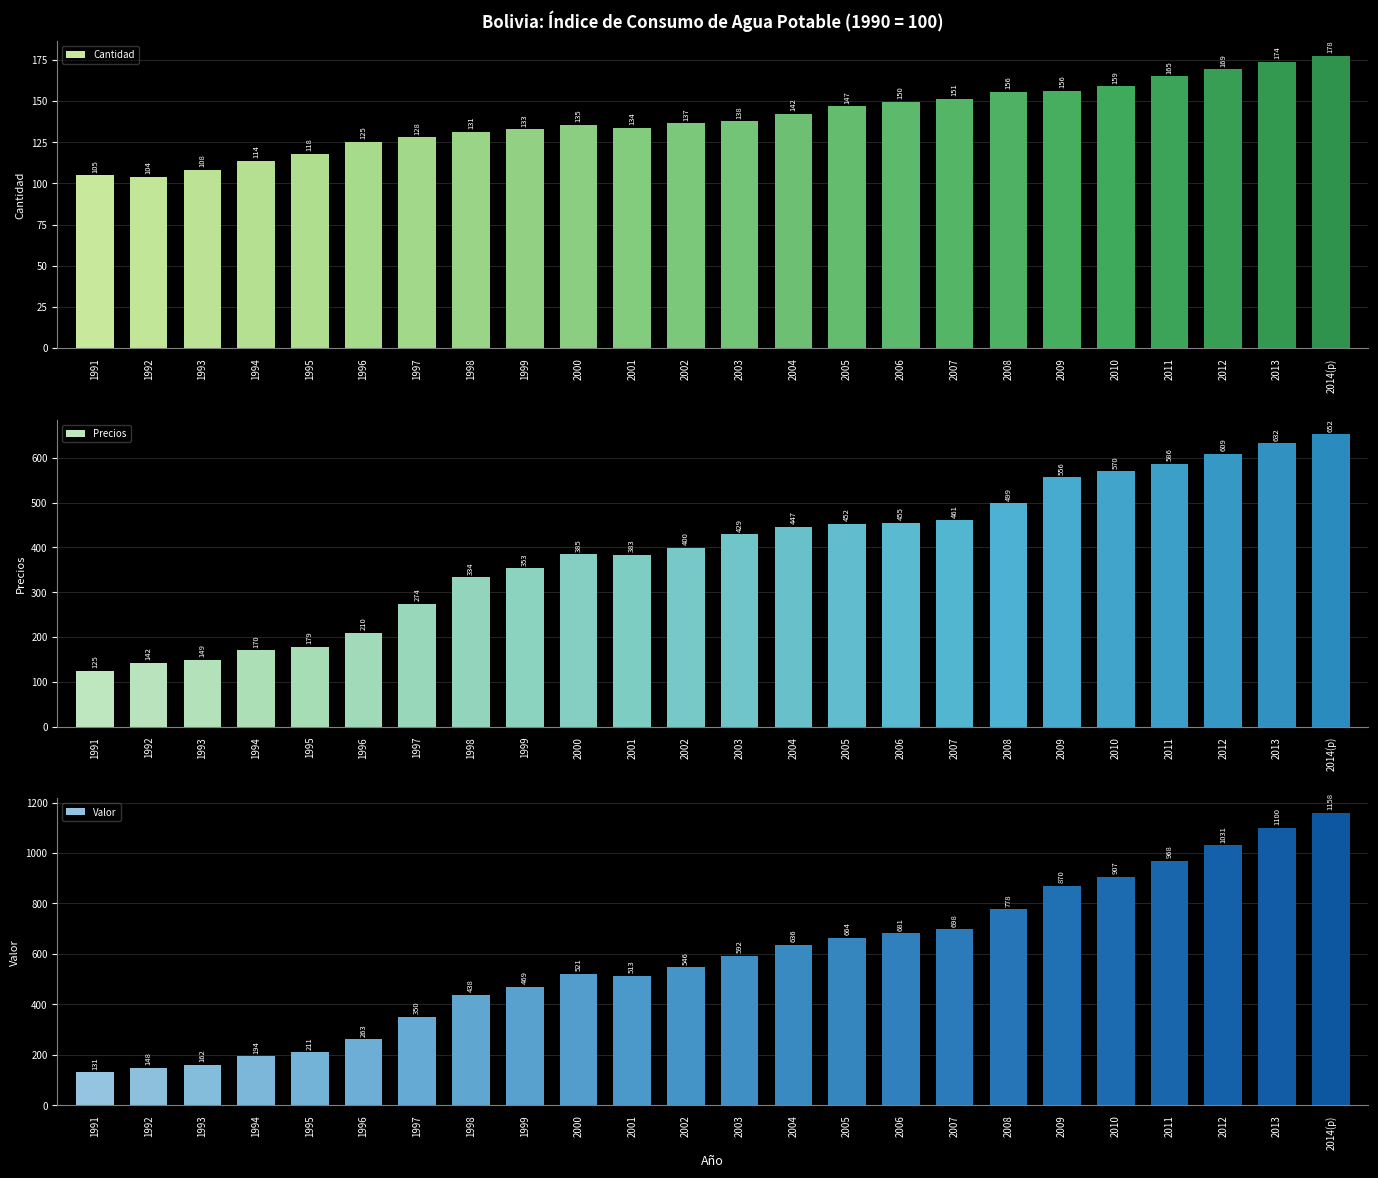

How many bars are there in total?

72